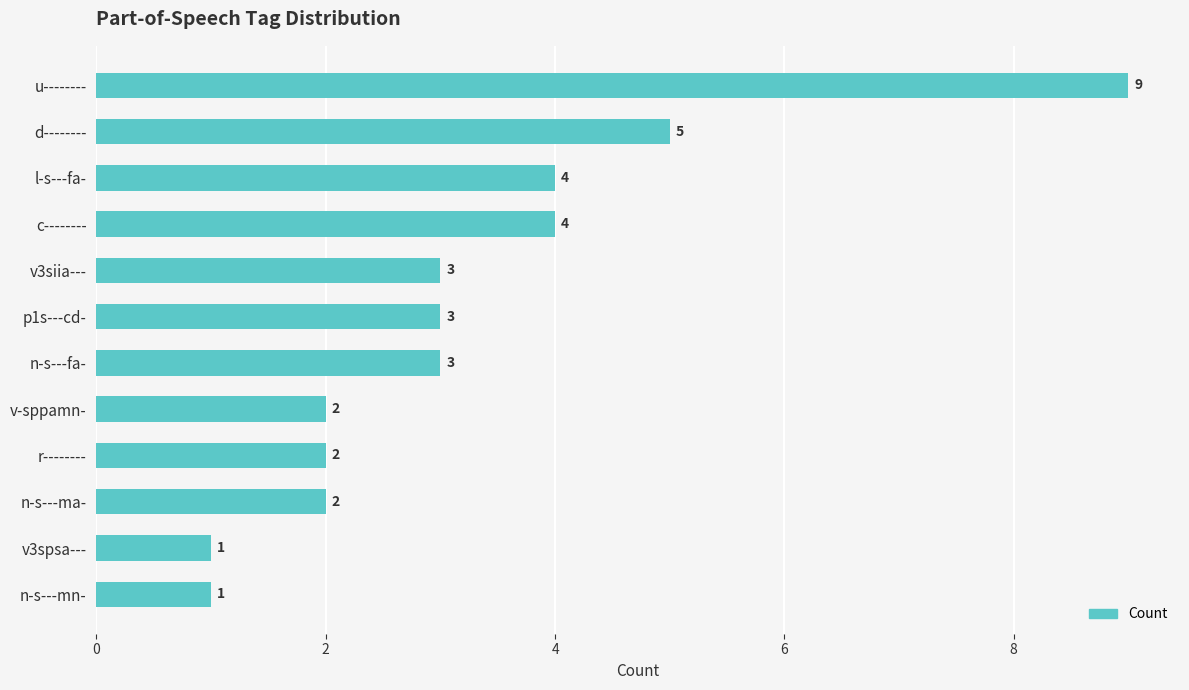

Between n-s---ma- and l-s---fa-, which is larger?

l-s---fa-